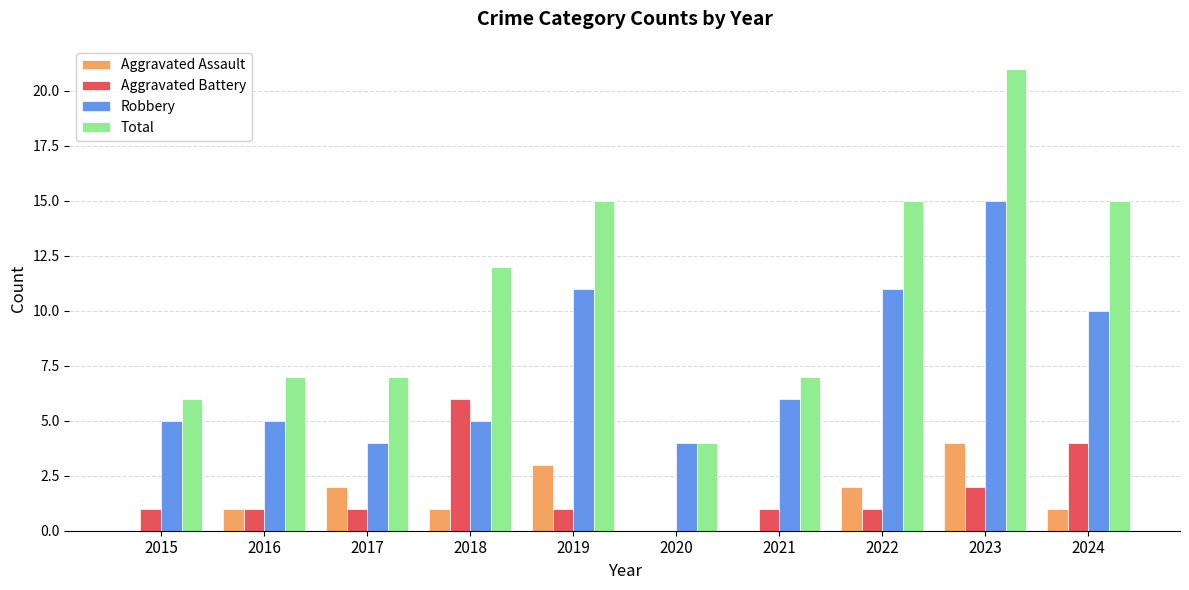

Reading left to right, transcribe all the data shown in this chart.

Aggravated Assault: 2015=0	2016=1	2017=2	2018=1	2019=3	2020=0	2021=0	2022=2	2023=4	2024=1
Aggravated Battery: 2015=1	2016=1	2017=1	2018=6	2019=1	2020=0	2021=1	2022=1	2023=2	2024=4
Robbery: 2015=5	2016=5	2017=4	2018=5	2019=11	2020=4	2021=6	2022=11	2023=15	2024=10
Total: 2015=6	2016=7	2017=7	2018=12	2019=15	2020=4	2021=7	2022=15	2023=21	2024=15